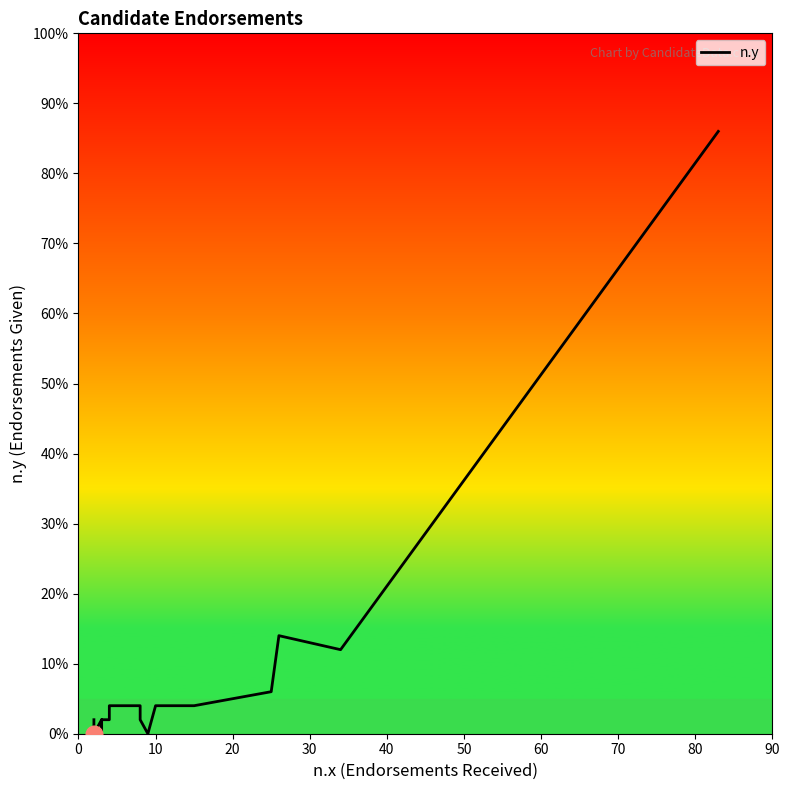

Reading left to right, extract all data points from this chart.

1	0	1	0	1	1	2	2	1	0	2	2	2	3	7	6	43